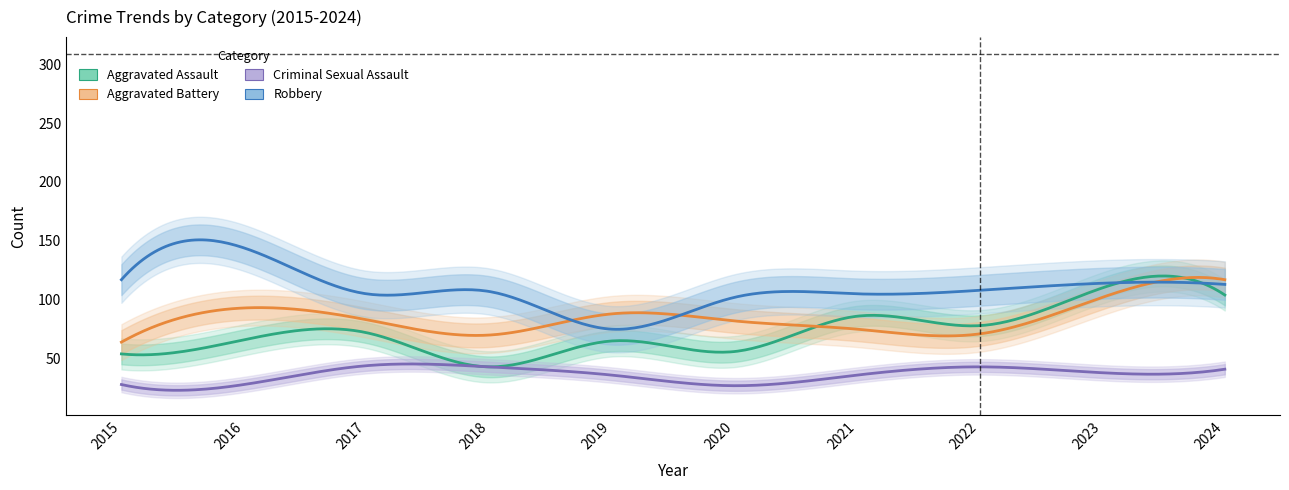

True or false: Total and Aggravated Assault cross at least once.

False